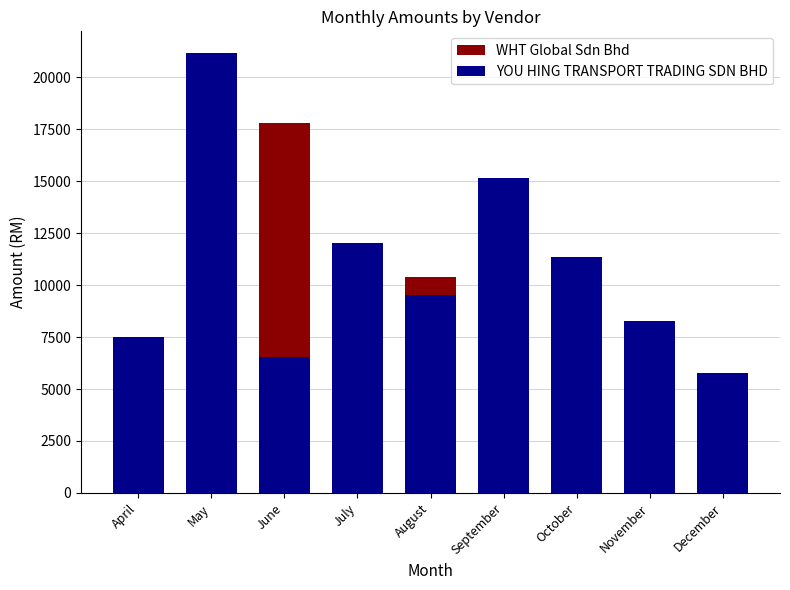

What is the value of the WHT Global Sdn Bhd bar at the 4th from the left?

11032.3